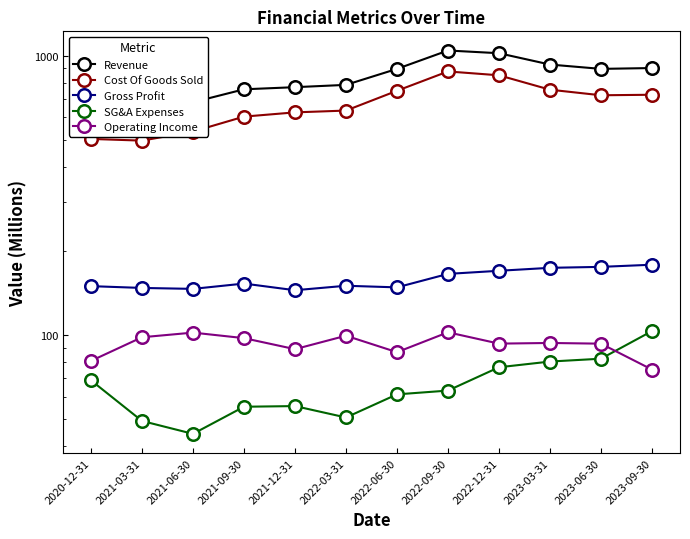

How many series are shown in this chart?

5